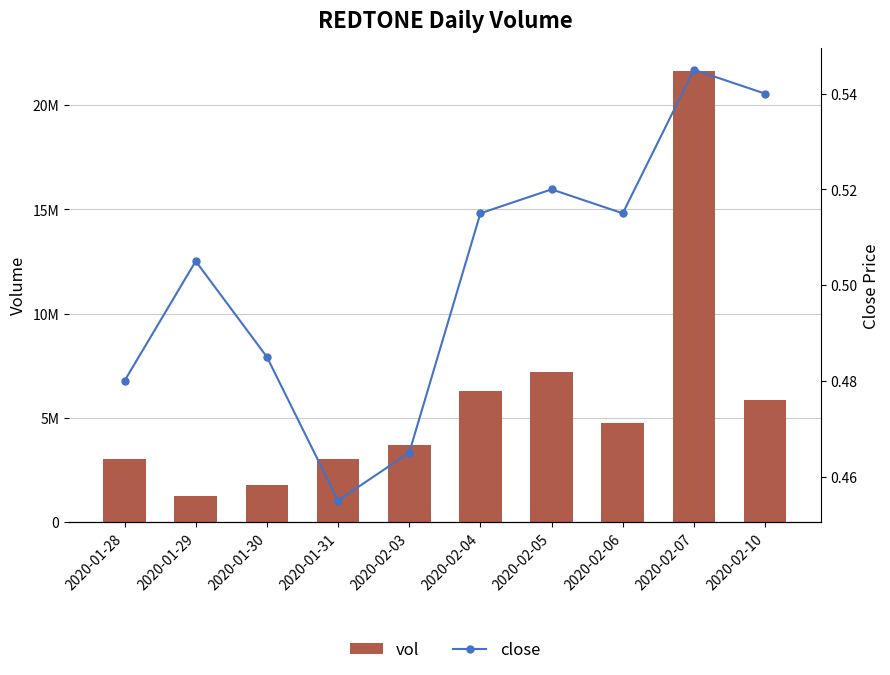

What is the difference between the vol values at 2020-02-06 and 2020-01-30?

2995600.0